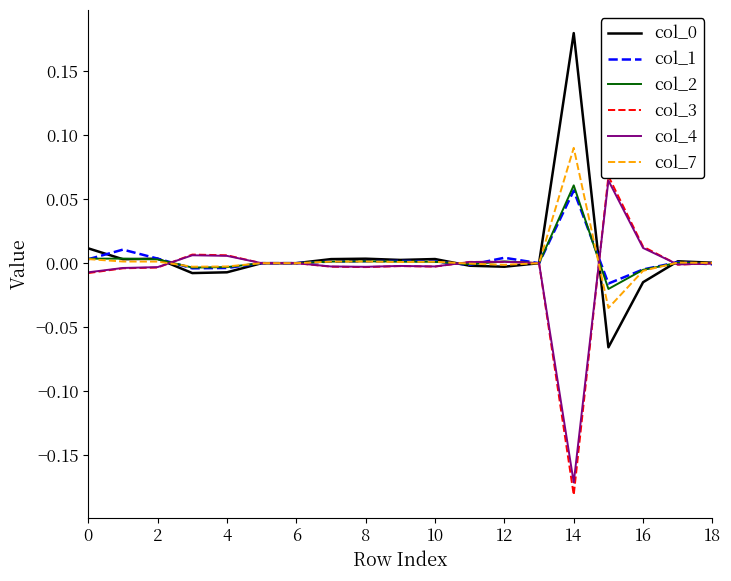

Which series has the largest total across all categories?

col_0